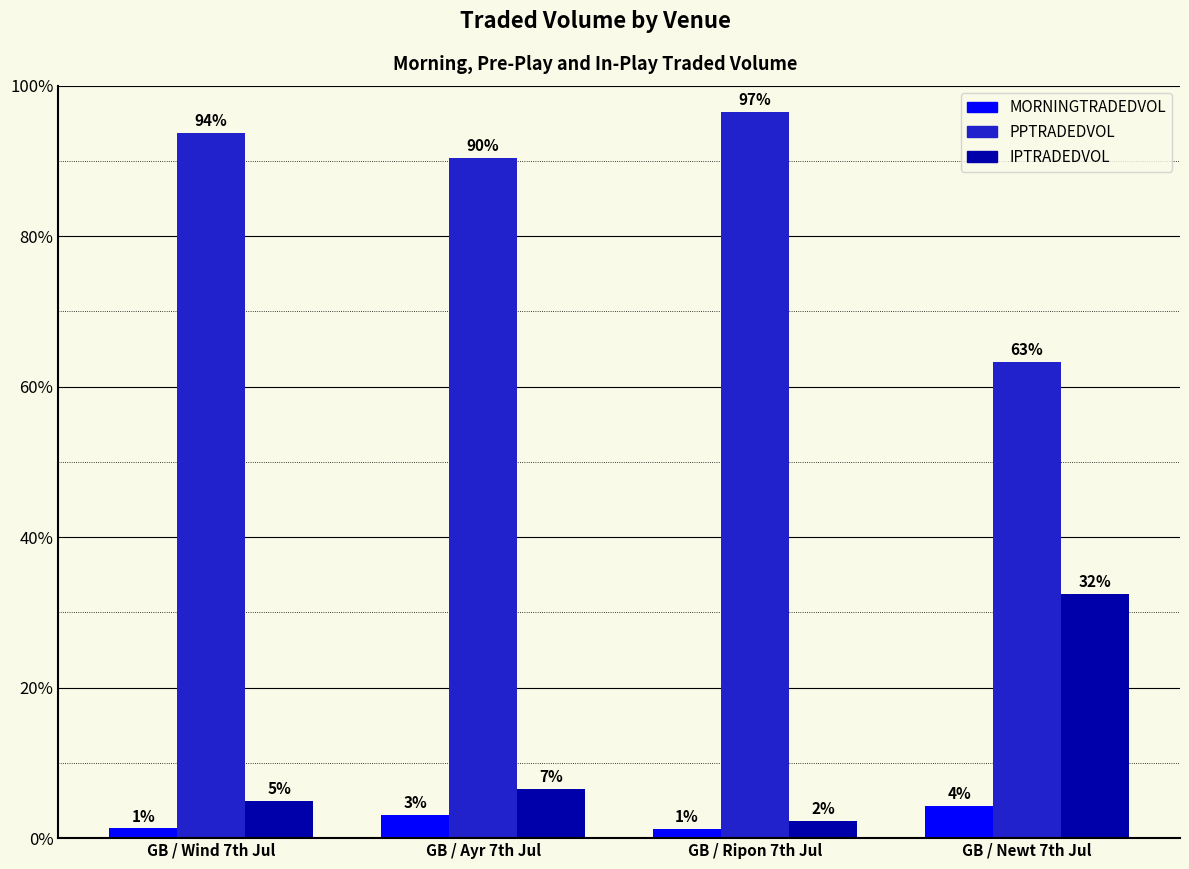

Which category has the lowest value across all series?

GB / Ripon 7th Jul